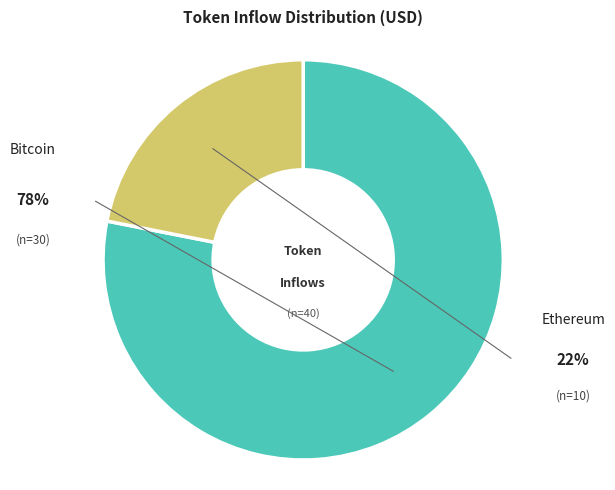

Is there any slice that represents more than half of the pie?

Yes